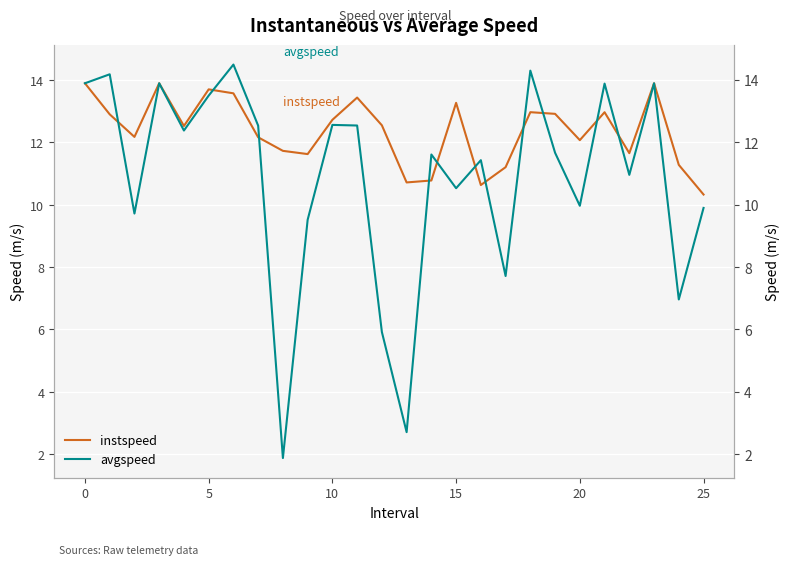

Rank the series at 20 from highest to lowest value.

instspeed, avgspeed